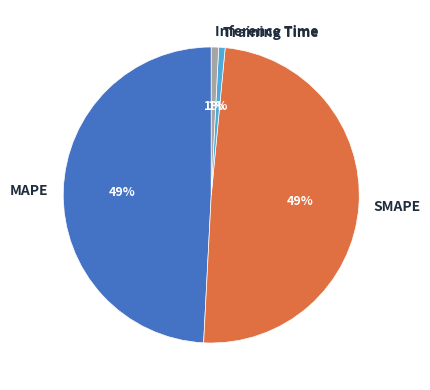

To the nearest percent, what is the combined percentage of Inference Time and Training Time?

2%